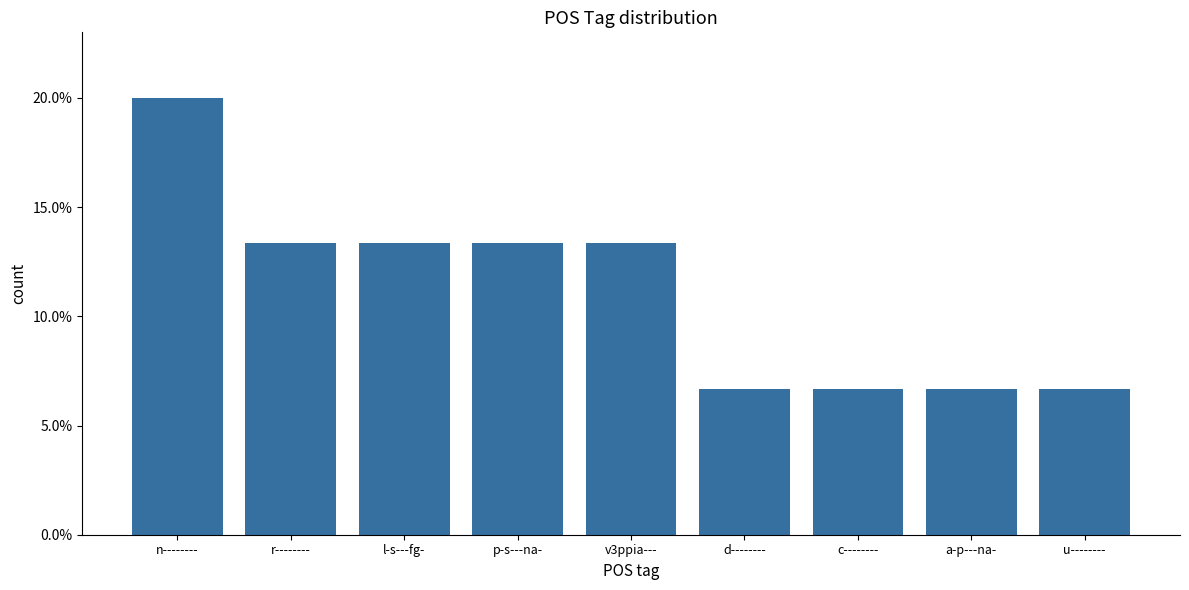

Reading left to right, transcribe all the data shown in this chart.

0.2	0.1	0.1	0.1	0.1	0.1	0.1	0.1	0.1